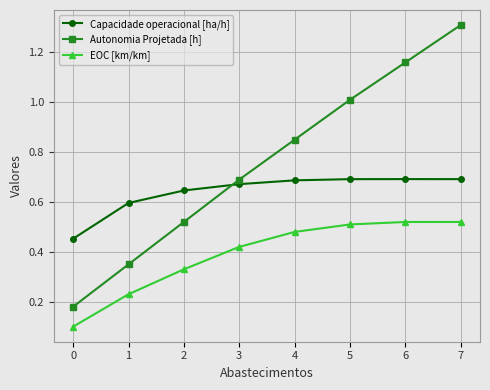

At which category is the sum across all series the highest?

7